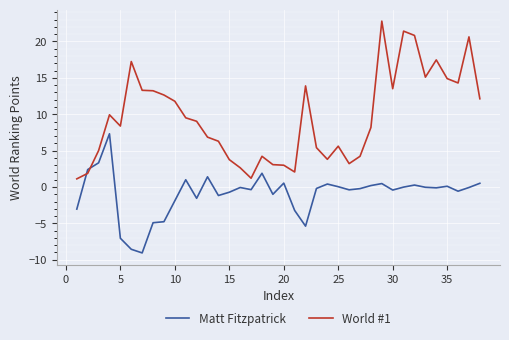

How many times do World #1 and Matt Fitzpatrick cross each other?

2